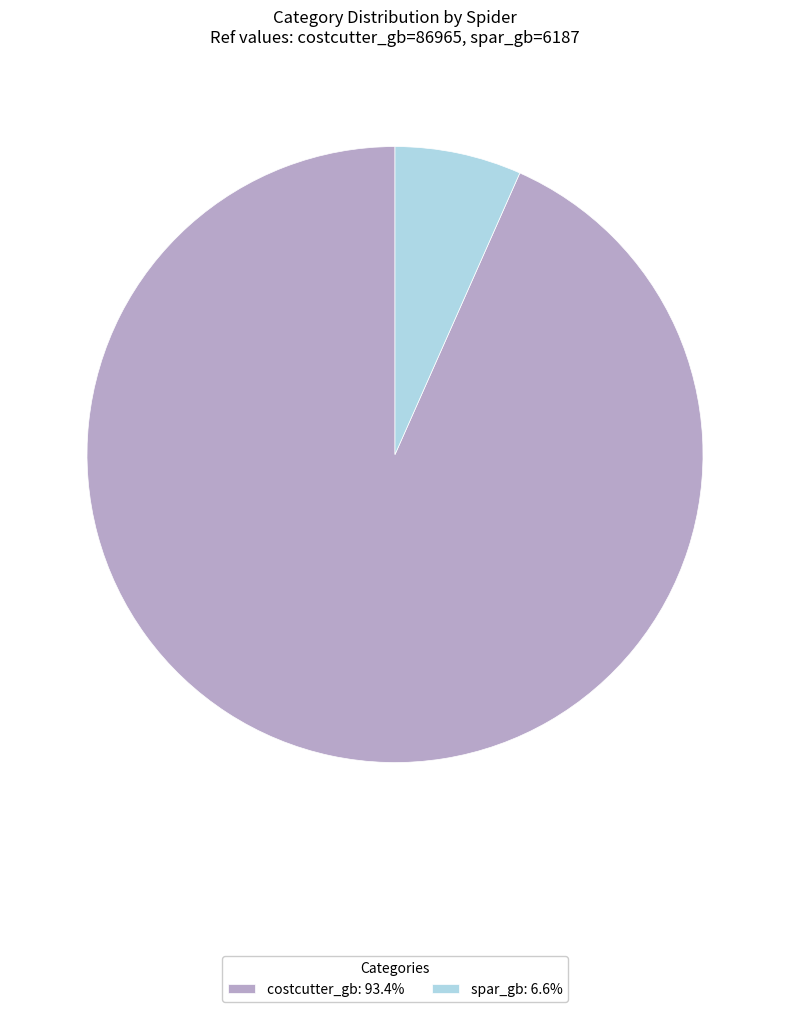

How many segments does this pie chart have?

2